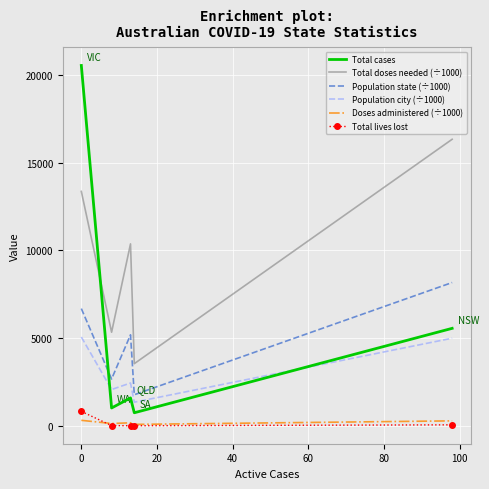

How many series are shown in this chart?

6